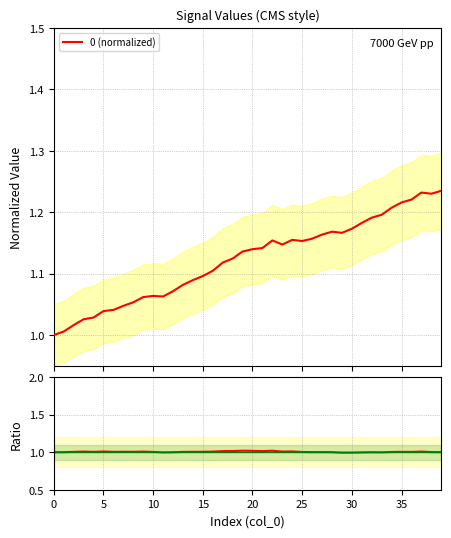

What is the total value across all series at 17?

2.1